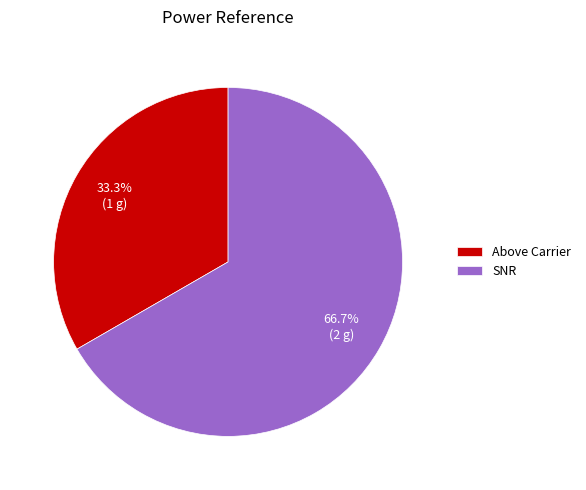

Is it true that Above Carrier is 33% of the pie?

True